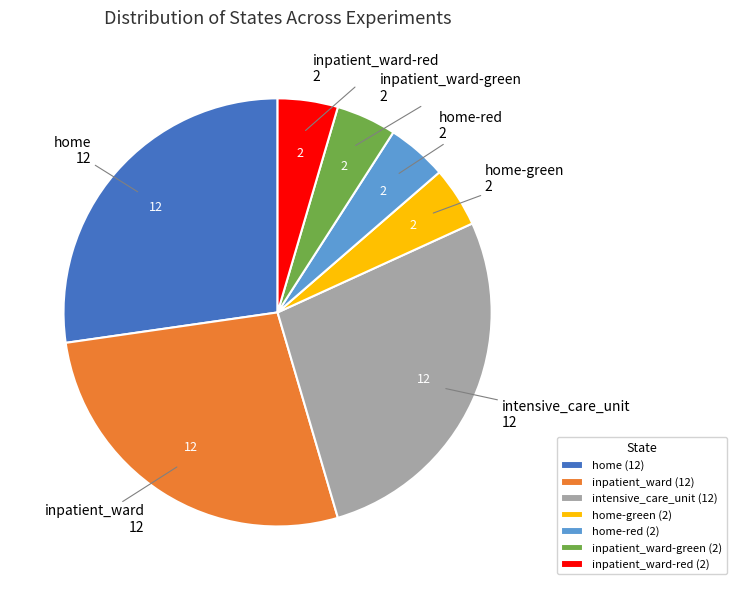

The home-red slice represents 15% of the pie. True or false?

False